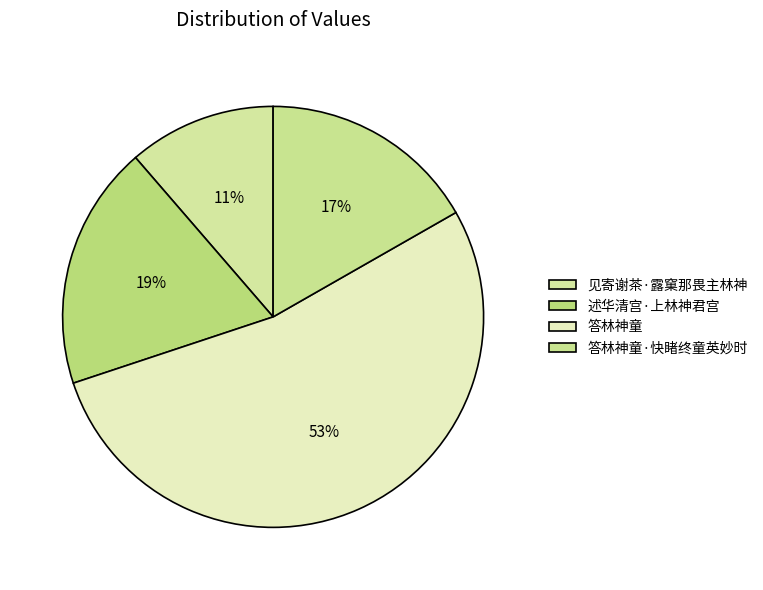

To the nearest percent, what percentage of the pie is 答林神童·快睹终童英妙时?

17%